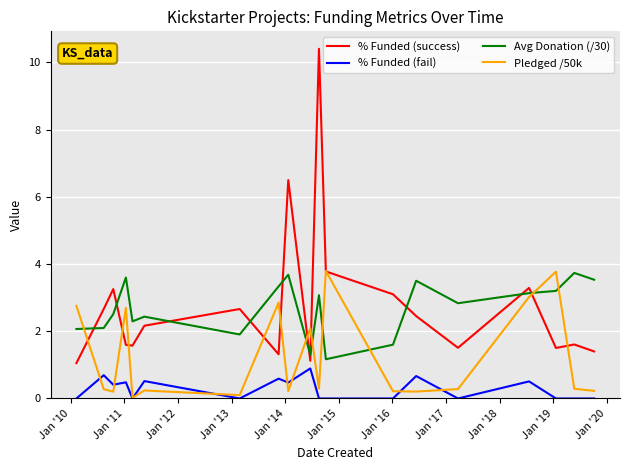

What are all the series names shown in the legend?

% Funded (success), % Funded (fail), Avg Donation (/30), Pledged /50k